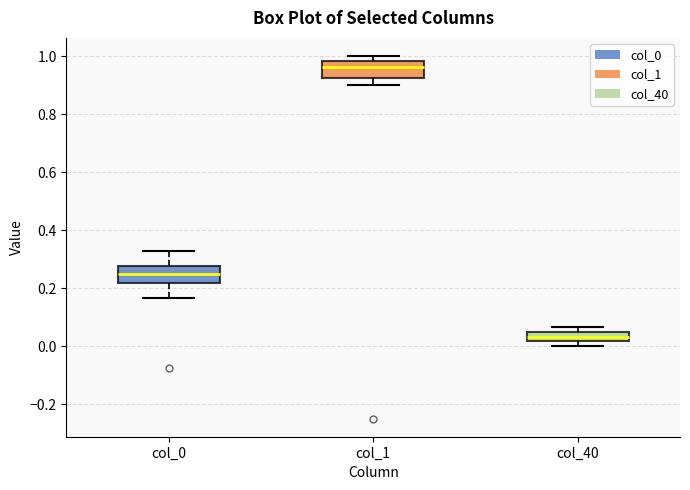

Reading left to right, read every box against the y-axis: the position of its median line, the range the box covers, and the ends of its whiskers. The values are not printed on the chart, so give them approximately, as read against the axis.

col_0: median 0.24, box 0.22 to 0.28, whiskers 0.16 to 0.32
col_1: median 0.96, box 0.92 to 0.98, whiskers 0.90 to 1.00
col_40: median 0.04 (inside the box), box 0.02 to 0.04, whiskers 0.00 to 0.06